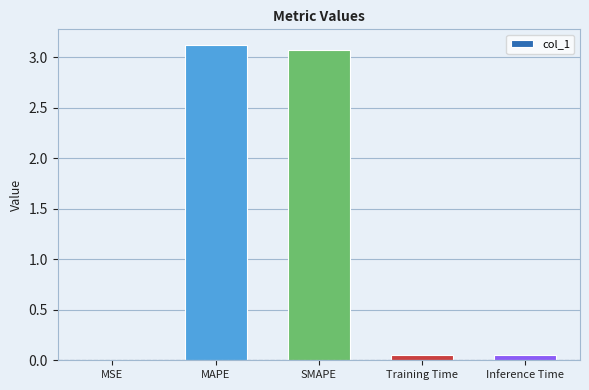

Which category has the highest value across all series?

MAPE